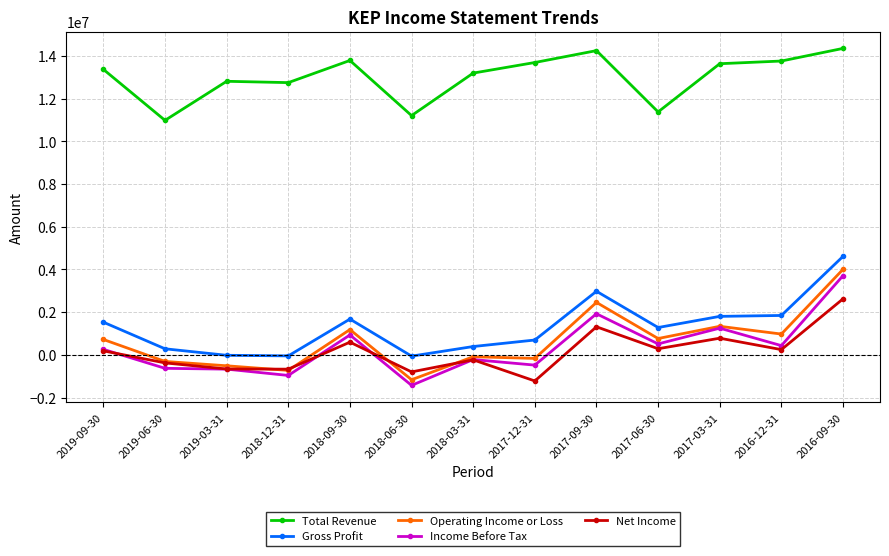

True or false: Operating Income or Loss and Gross Profit cross at least once.

False